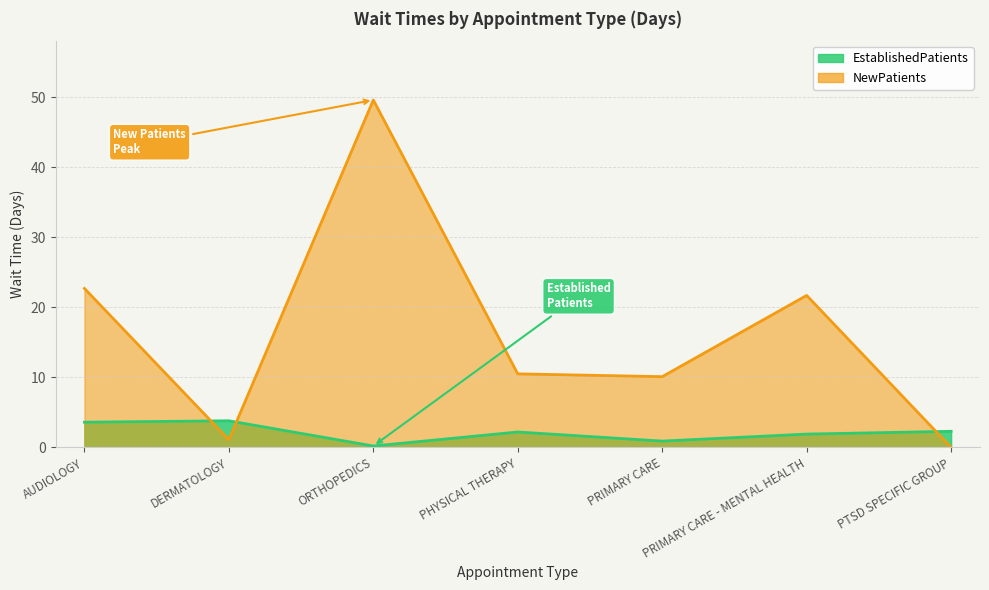

Is it true that EstablishedPatients equals 3.6 at AUDIOLOGY?

True